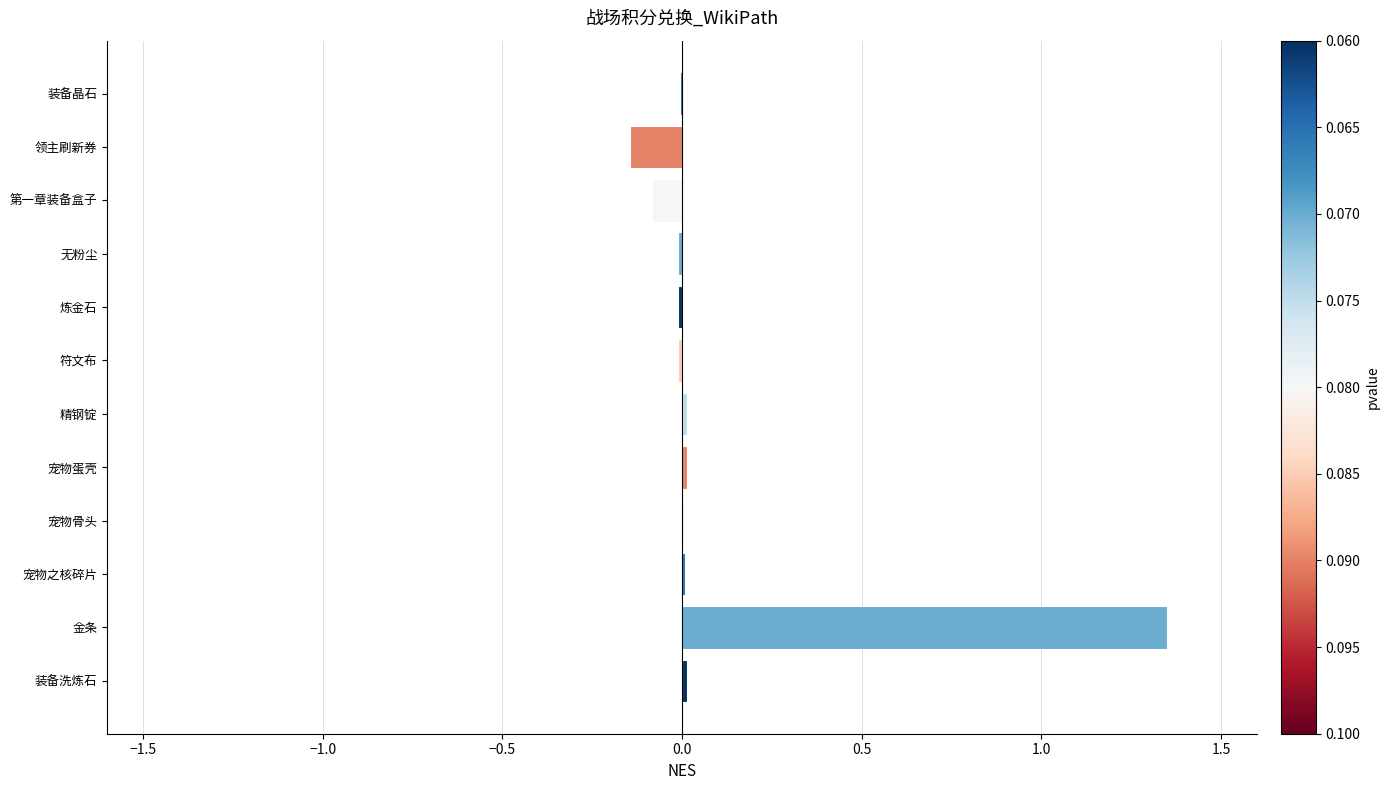

Are the bars horizontal?

Yes